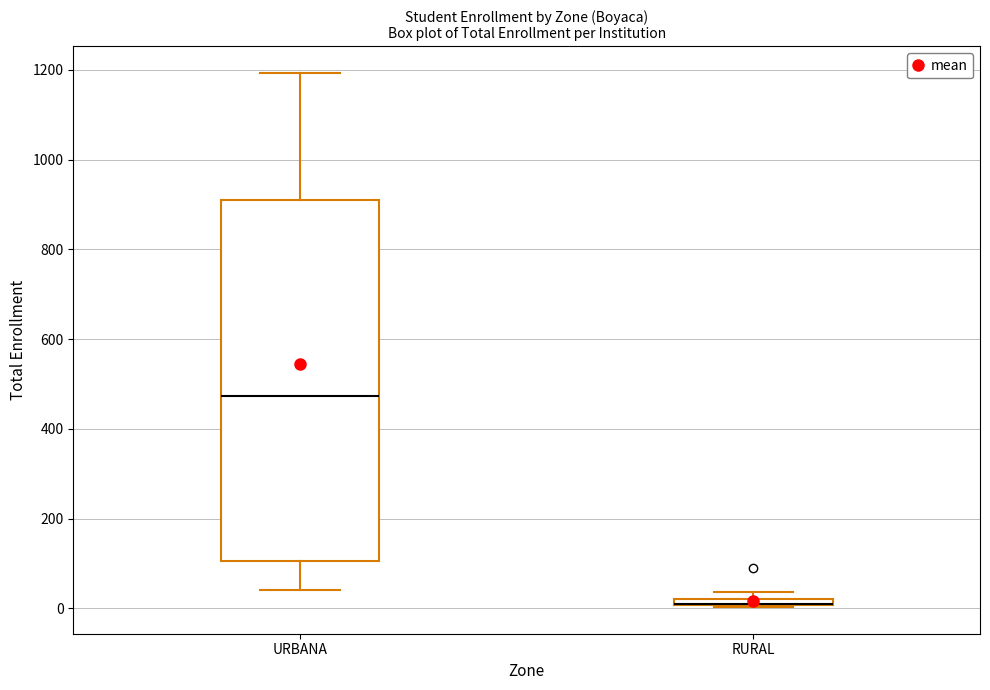

Which box is the tallest, from its lower edge to its upper edge?

URBANA